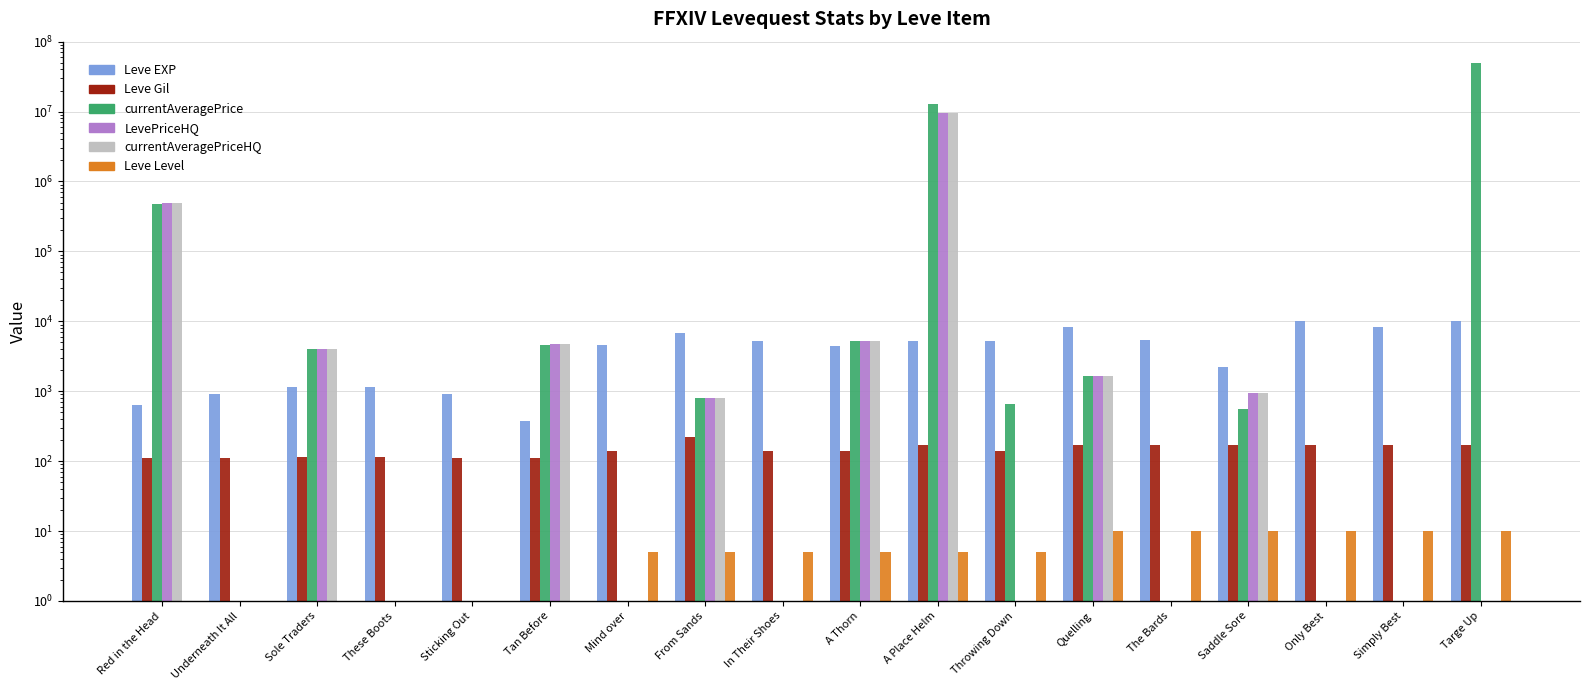

What is the greatest value displayed?

50015000